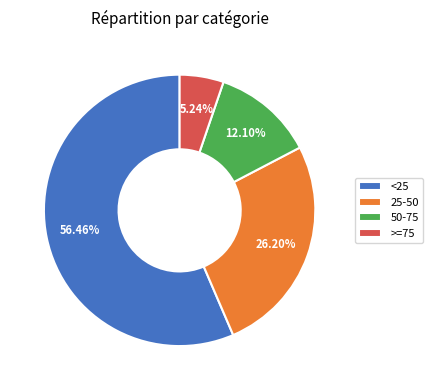

Is it true that <25 is 46% of the pie?

False